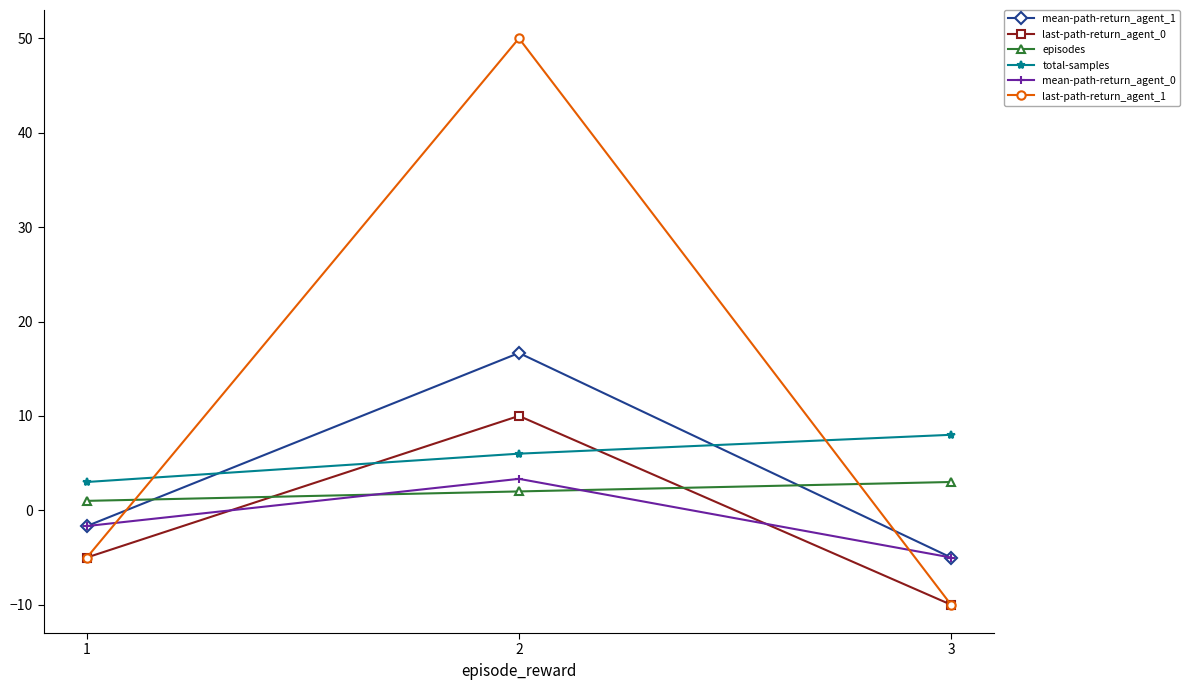

What is the difference between the highest and lowest values at 2?

48.0